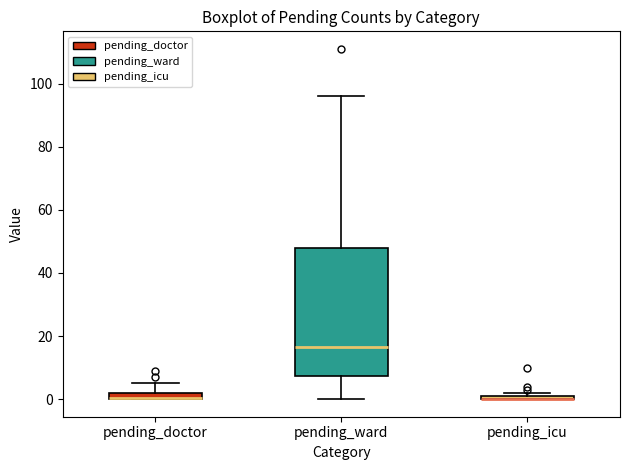

Where is the upper edge of the box for pending_doctor on the y-axis? The values are not printed on the chart, so give them approximately, as read against the axis.

2